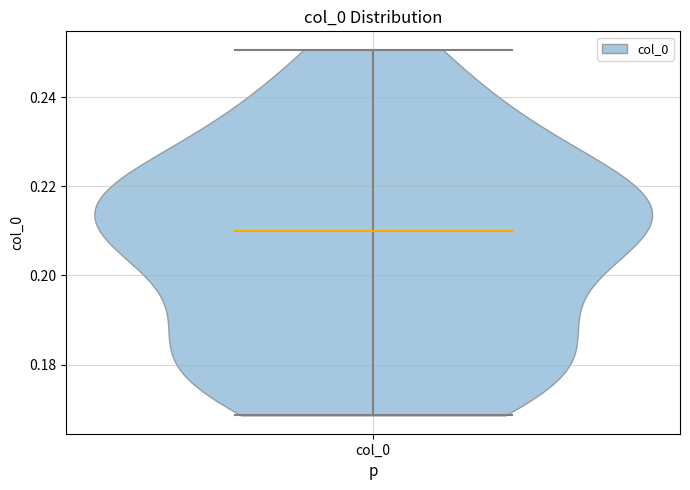

Read this violin plot against the y-axis: where its median line is, and the lowest and highest points the violin reaches. The values are not printed on the chart, so give them approximately, as read against the axis.

median line 0.210, lowest point 0.168, highest point 0.250